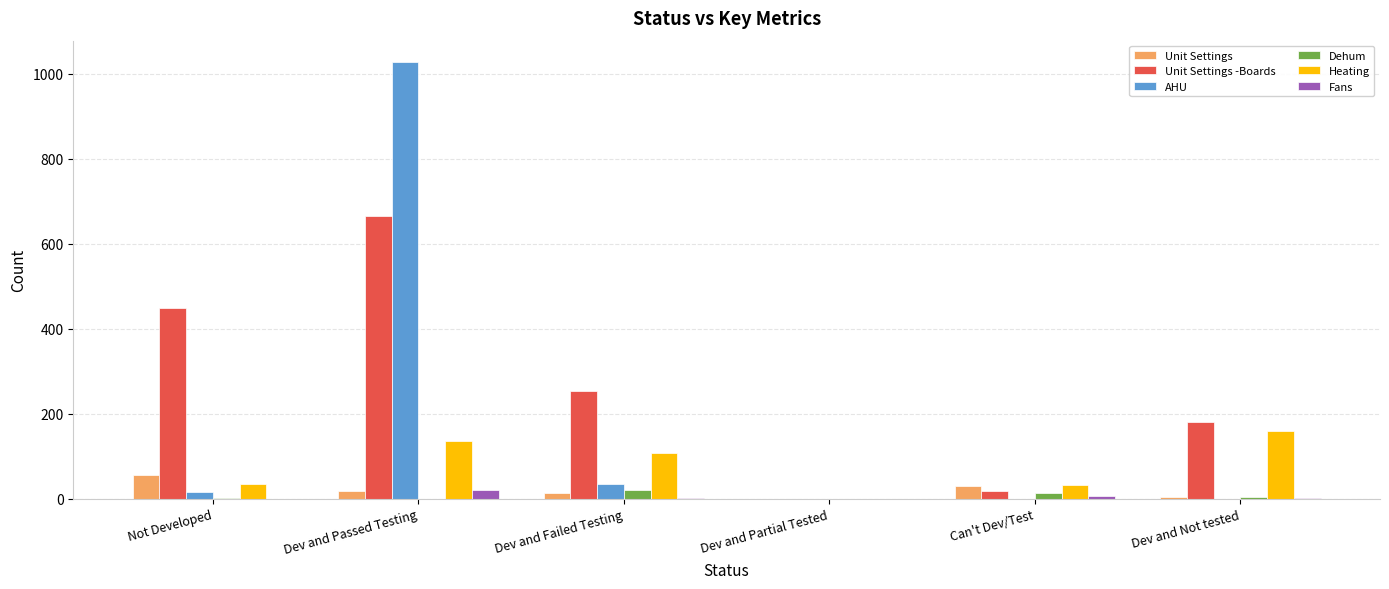

What is the greatest value displayed?

1027